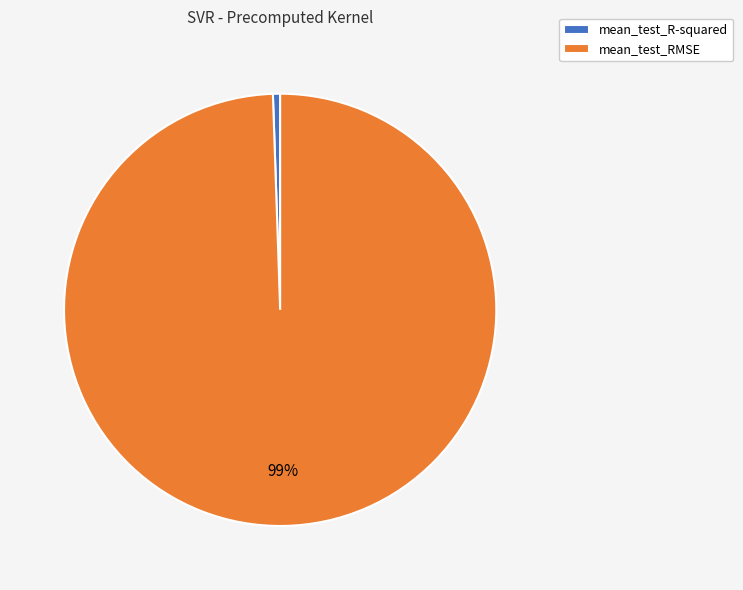

To the nearest percent, what percentage of the pie is mean_test_R-squared?

1%